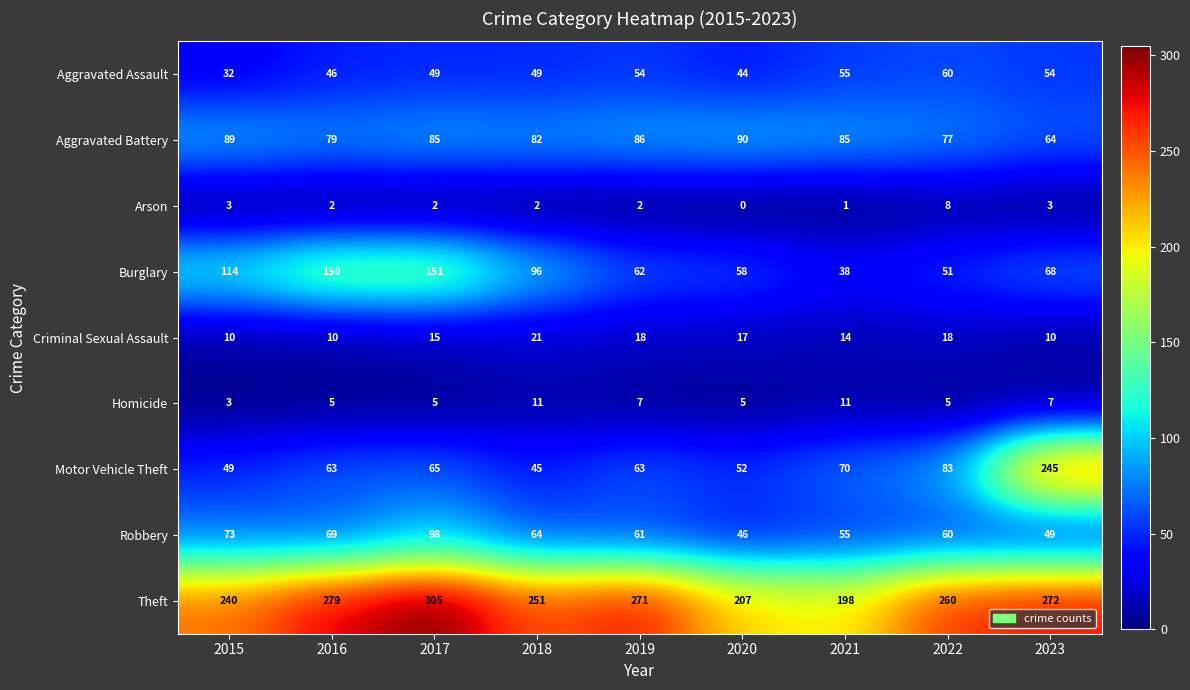

Where does the Arson series first go above 2?

2015